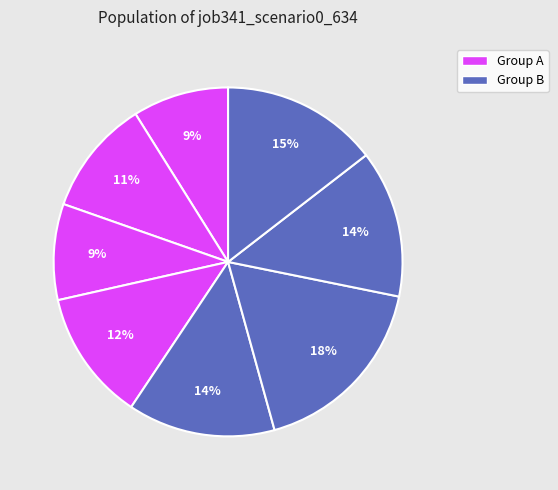

Count the number of slices in the pie.

8